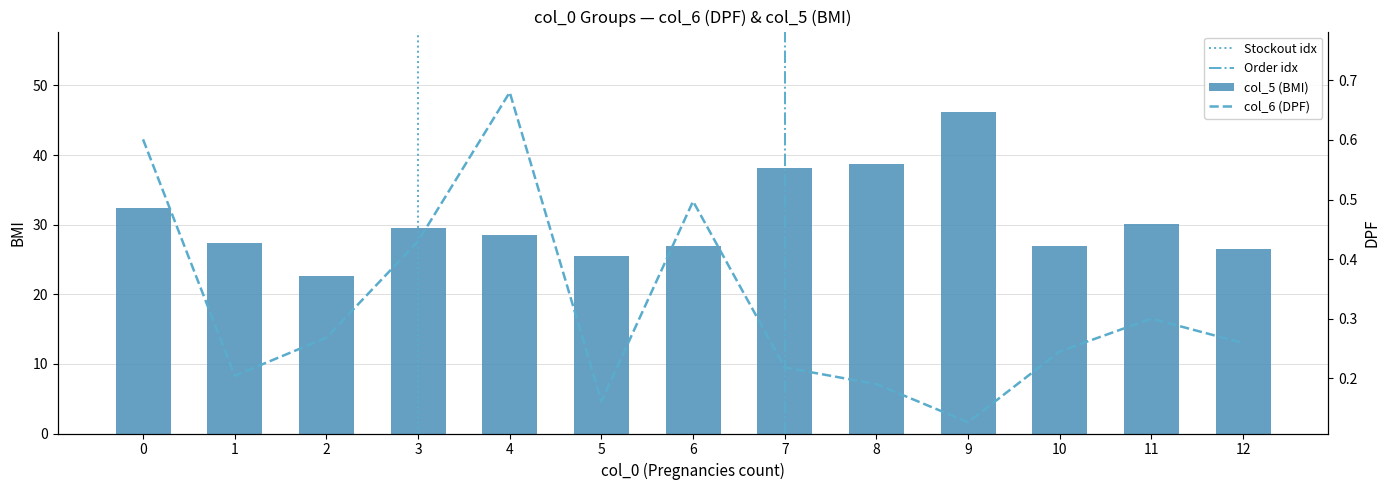

What is the total value across all series at 1?

27.6